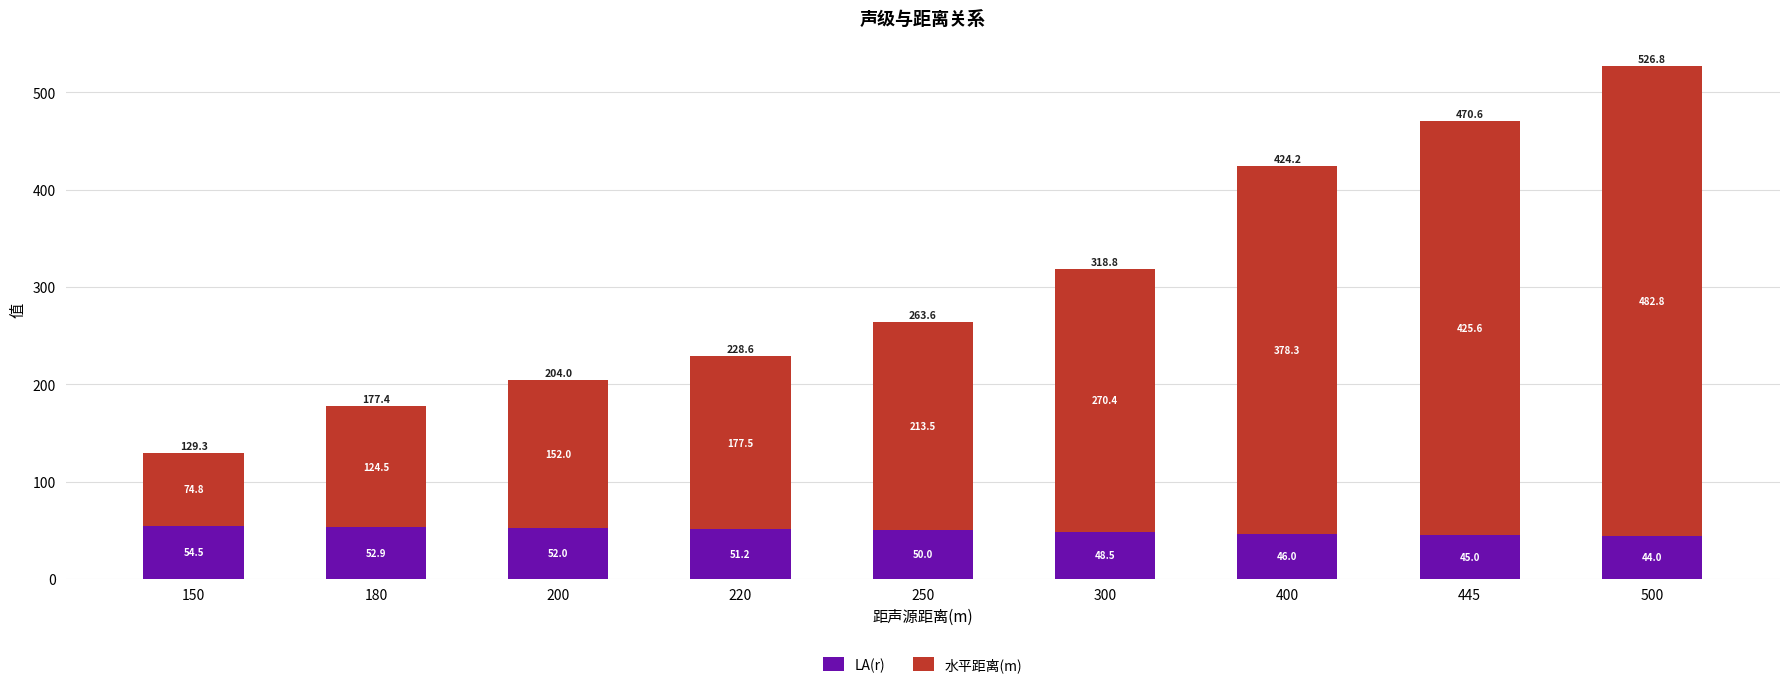

What is the sum of the LA(r) values at 200 and 150?

106.5